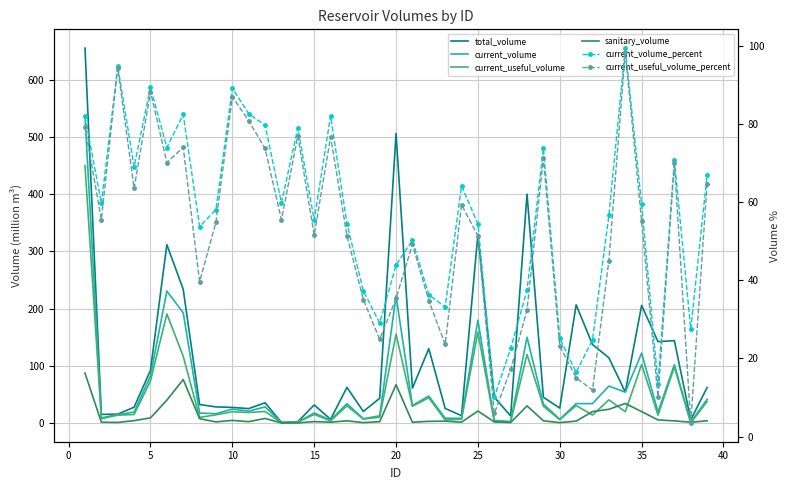

What is the difference between the maximum and second lowest values in the current_volume_percent series?

85.9